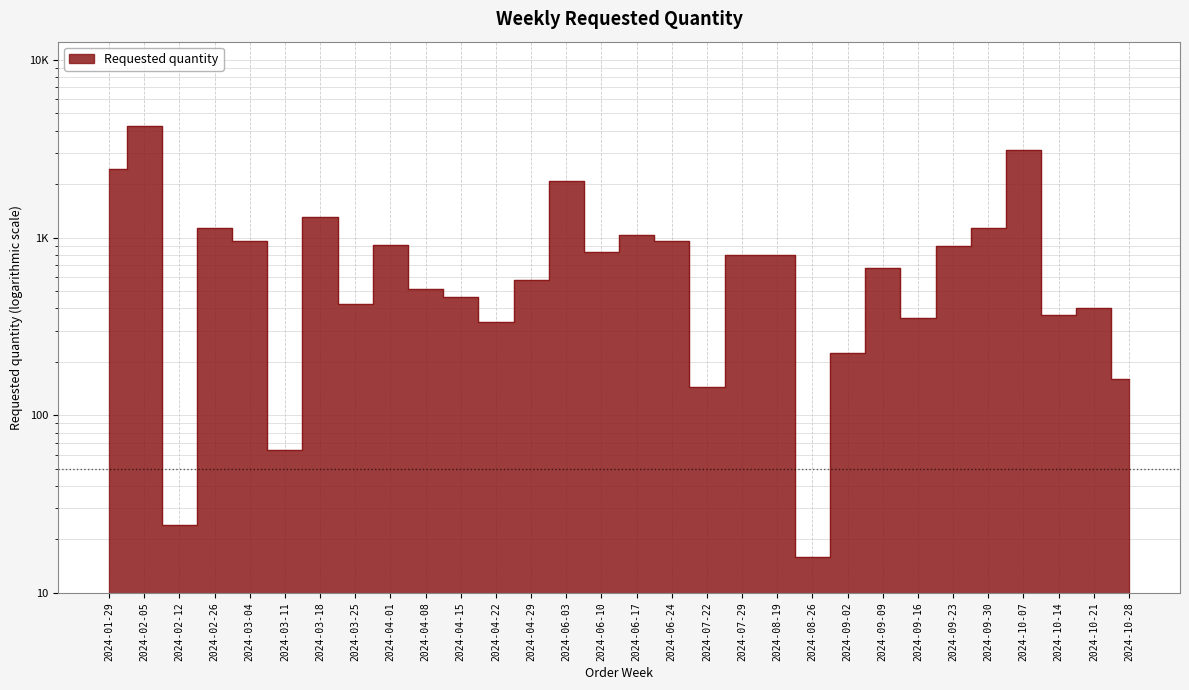

What is the greatest value displayed?

4224